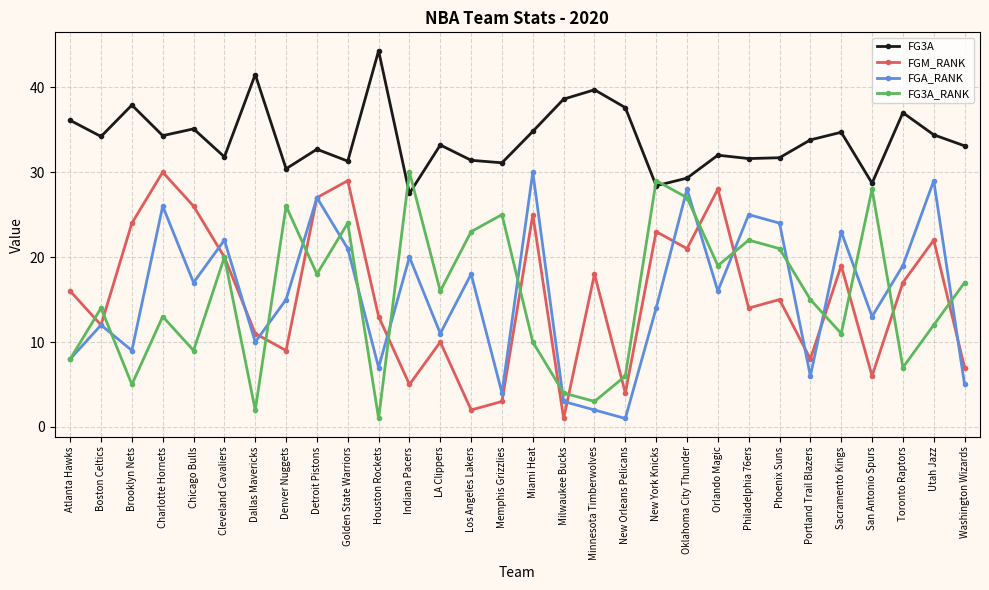

What is the spread (max minus min) of values at Philadelphia 76ers?

17.6